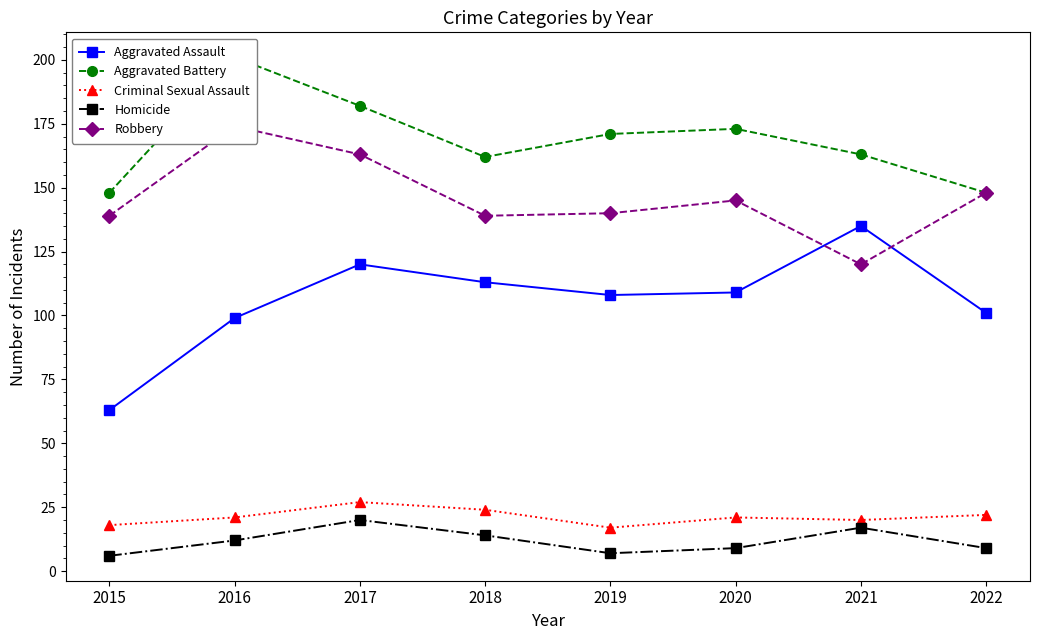

True or false: Aggravated Assault and Homicide intersect in this chart.

False